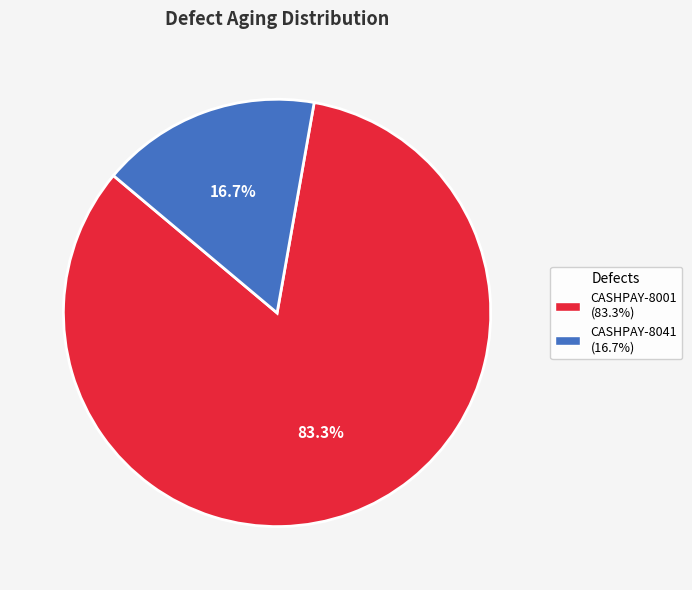

What percentage do CASHPAY-8001 (83.3%) and CASHPAY-8041 (16.7%) together represent?

100.0%